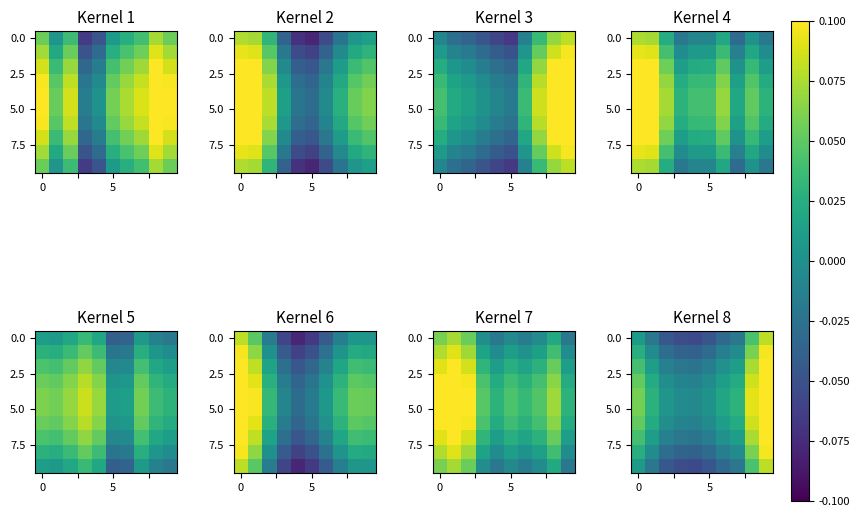

What is the maximum value shown in the chart?

0.1